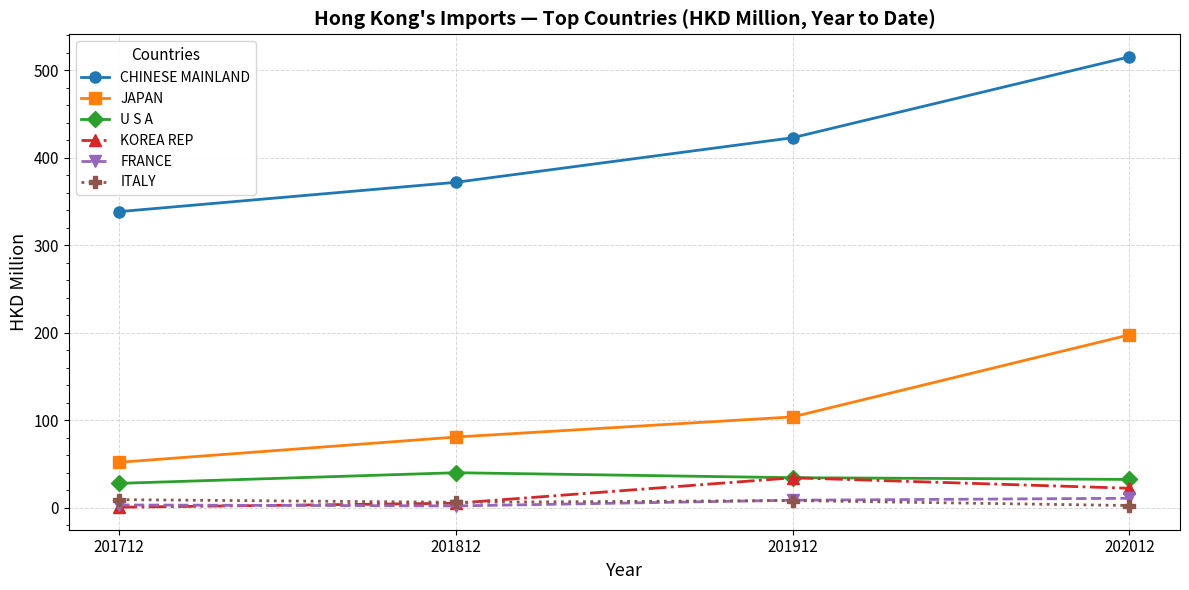

Which series has the largest total across all categories?

CHINESE MAINLAND